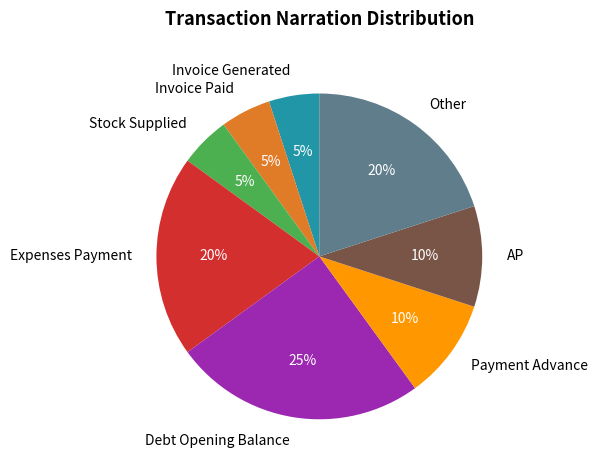

Does any single category account for the majority?

No